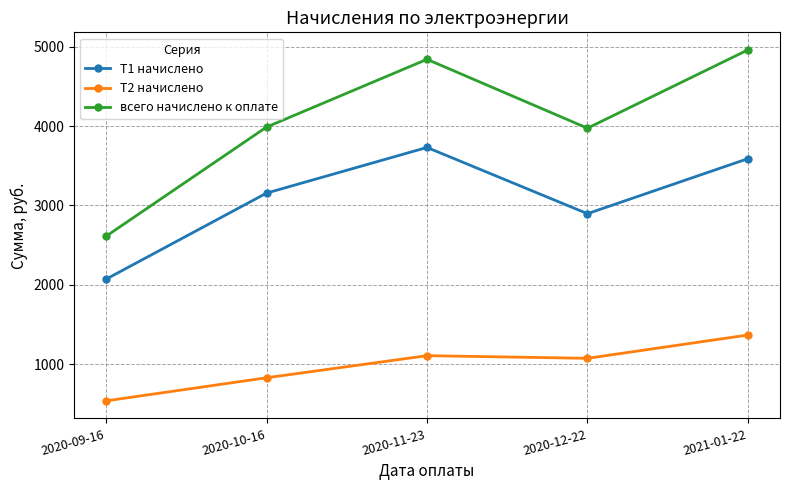

What is the value of the T1 начислено point at the 5th from the left?

3589.0